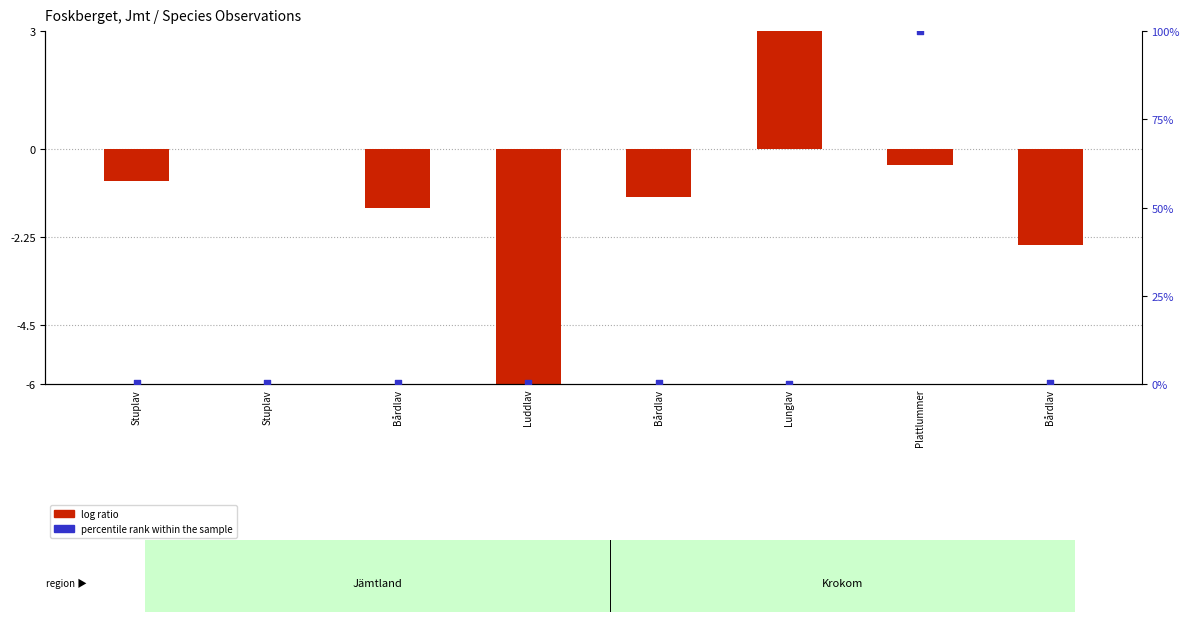

What is the total value across all series at Plattlummer?

99.6